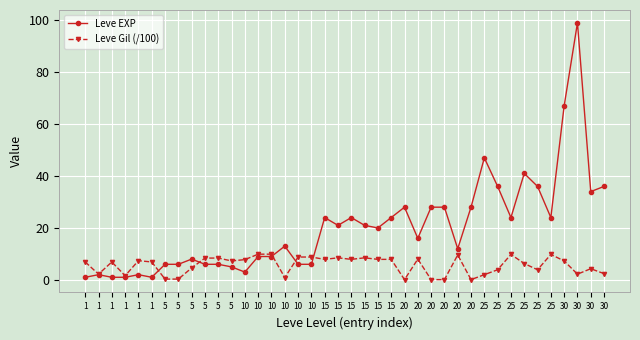

How many data points in Leve EXP are less than 20?

20